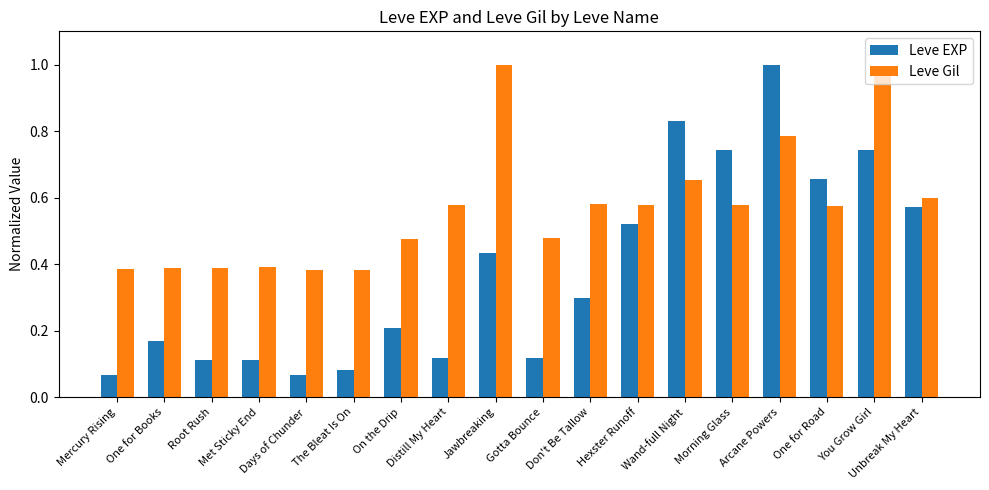

What is the difference between the maximum and minimum values in the Leve EXP series?

0.9